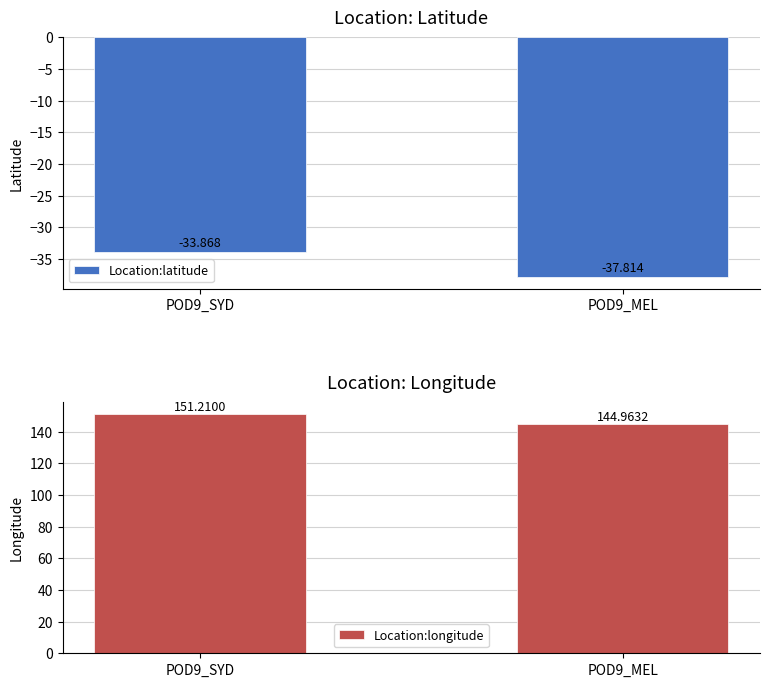

Which series has the largest total across all categories?

Location:longitude